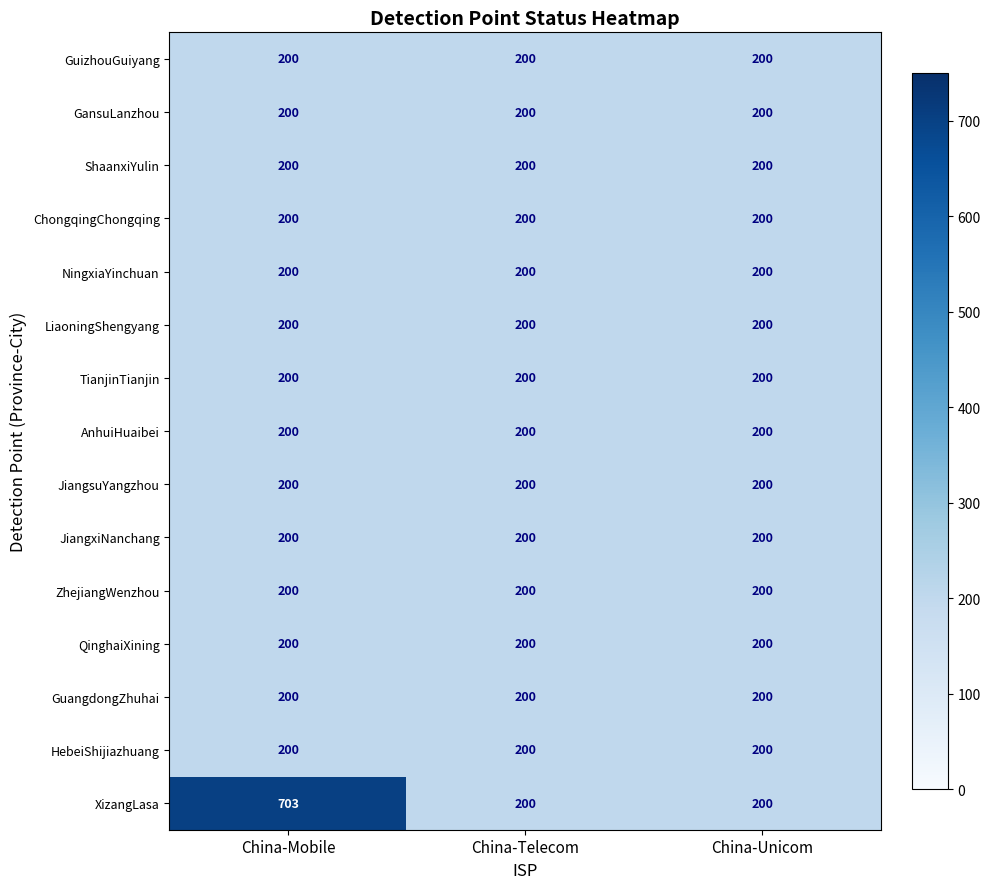

Which series has the largest total across all categories?

XizangLasa